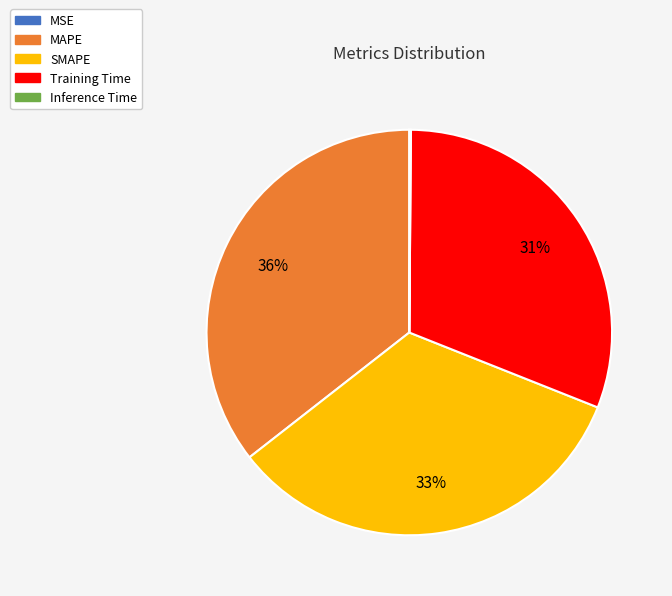

Which slice is the largest?

MAPE